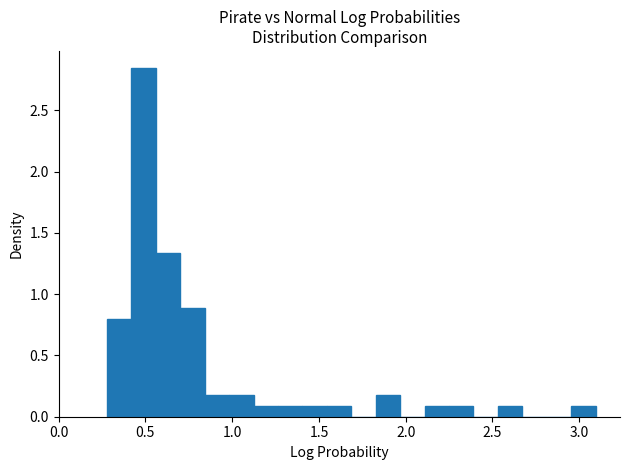

Read against the x-axis, roughly where is the centre of the tallest bar?

0.50